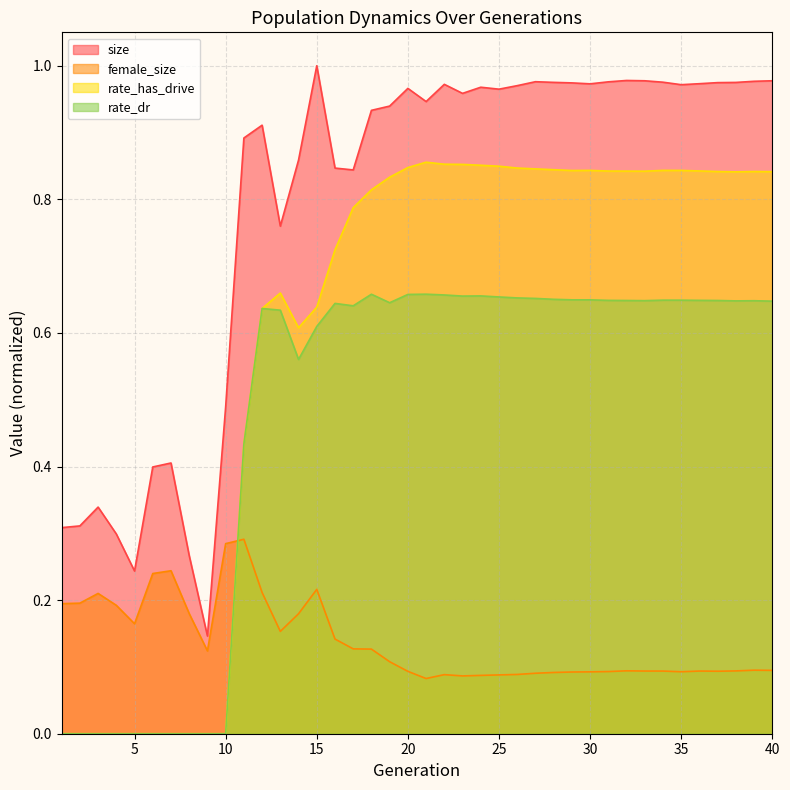

Rank the categories by rate_dr value from lowest to highest.

1, 2, 3, 4, 5, 6, 7, 8, 9, 10, 11, 14, 15, 13, 12, 17, 16, 19, 40, 38, 39, 33, 32, 37, 31, 36, 35, 34, 30, 29, 28, 27, 26, 25, 23, 24, 22, 20, 18, 21